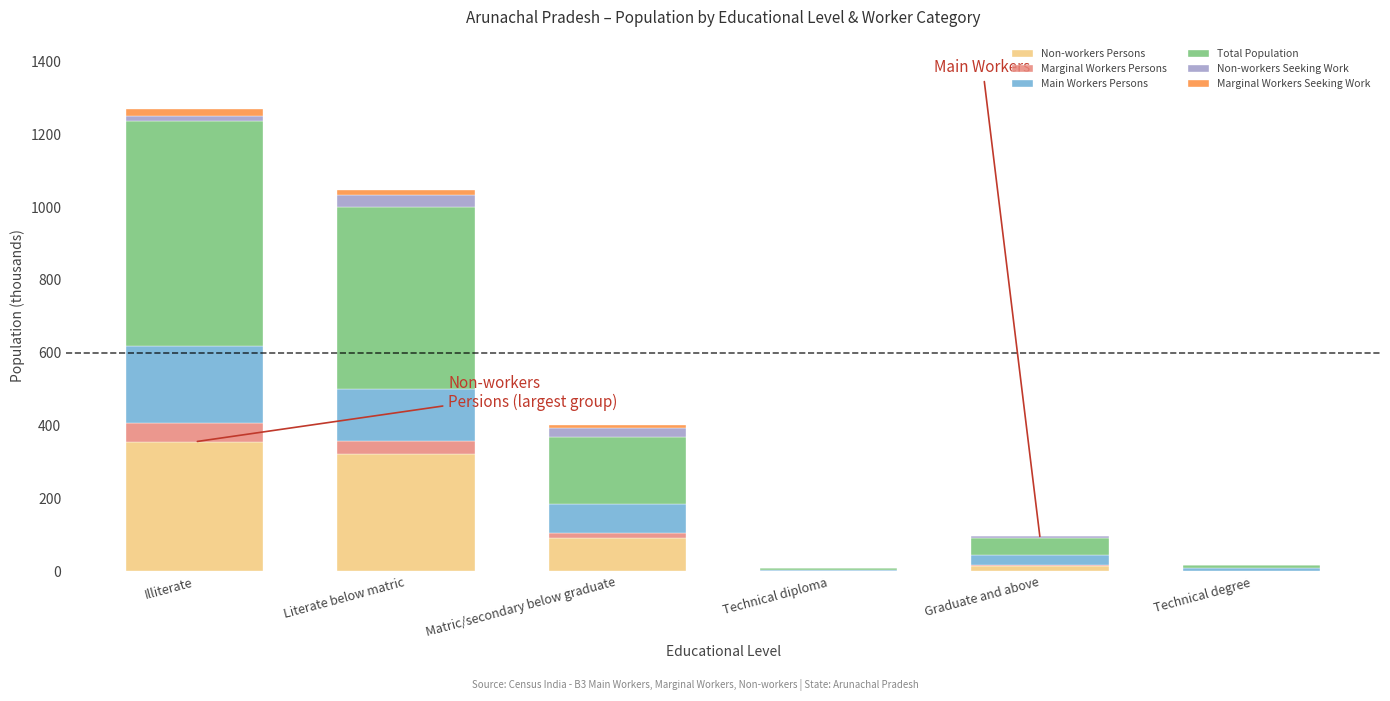

Which category has the highest value in the Non-workers Persons series?

Illiterate